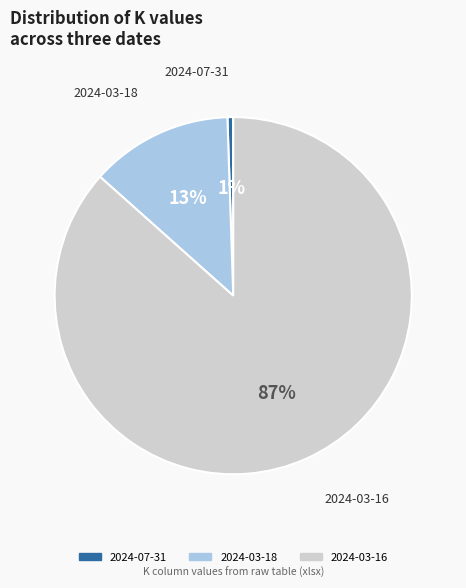

Which has a higher value, 2024-07-31 or 2024-03-16?

2024-03-16